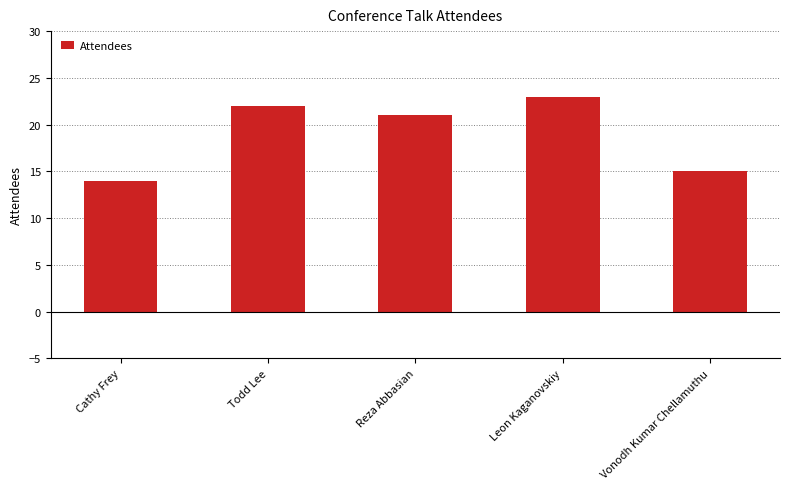

What is the smallest value displayed?

14